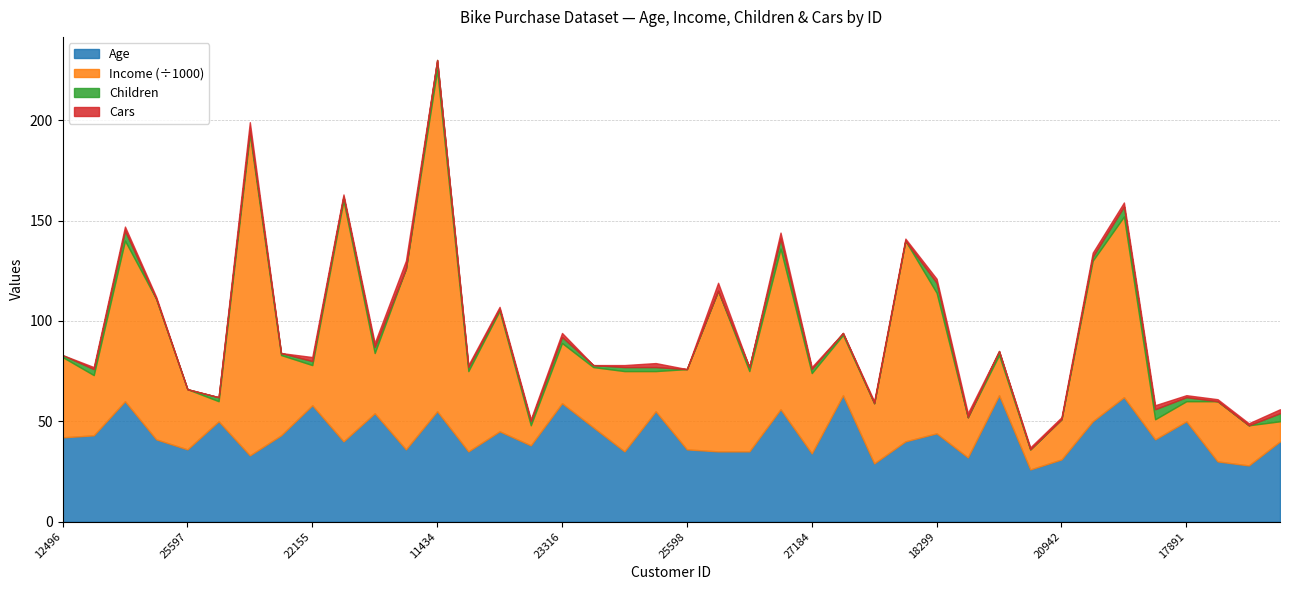

How many data points in Cars are above 1?

15